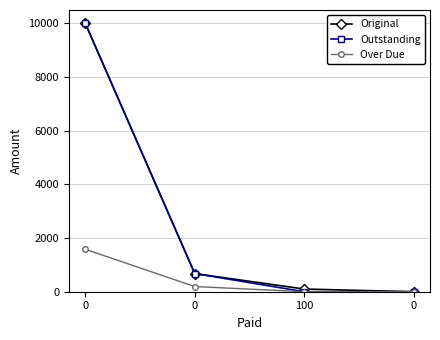

What are all the series names shown in the legend?

Original, Outstanding, Over Due